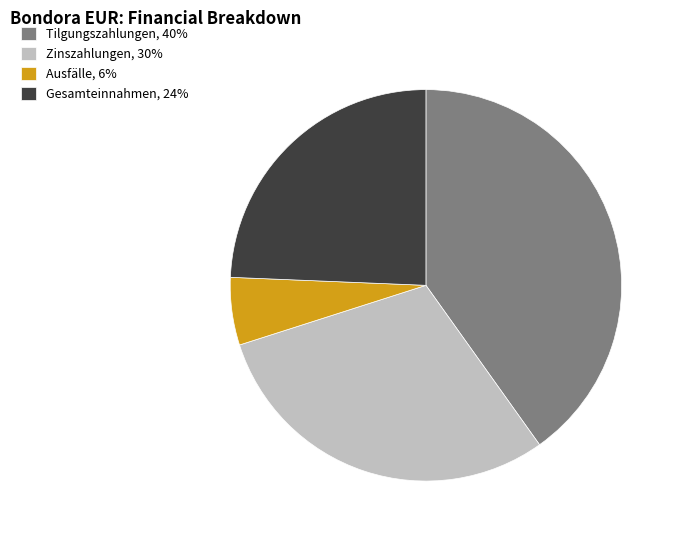

Is there a majority slice in this chart?

No